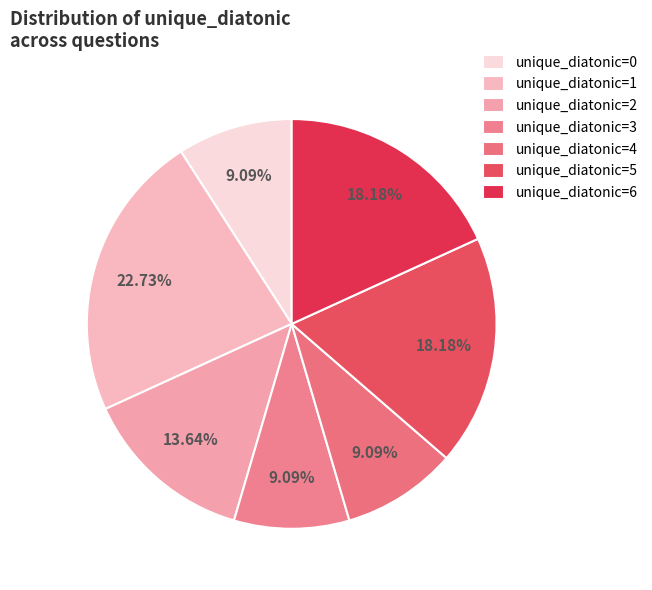

Is there any slice that represents more than half of the pie?

No